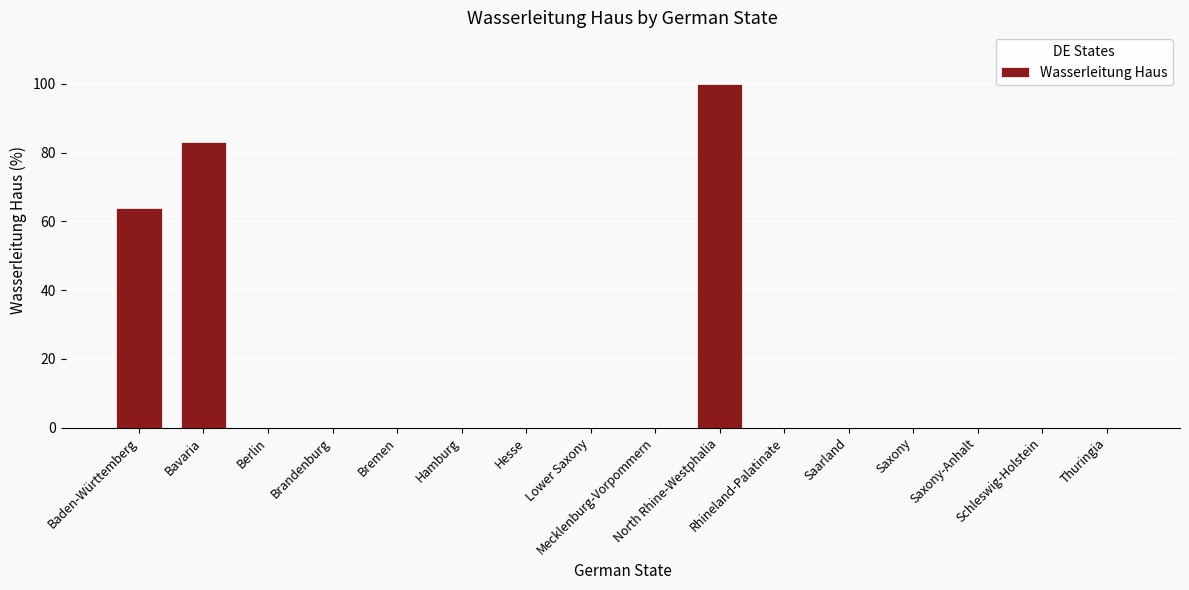

Does the chart contain stacked bars?

No